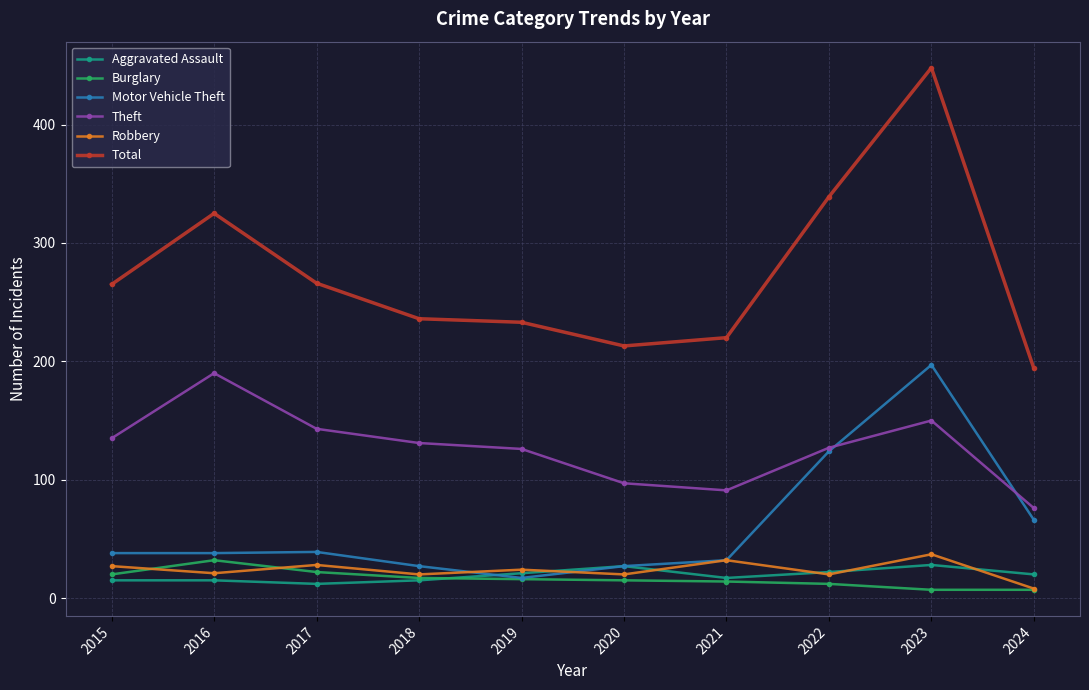

In Robbery, how many points are lower than both neighbors (excluding endpoints)?

4